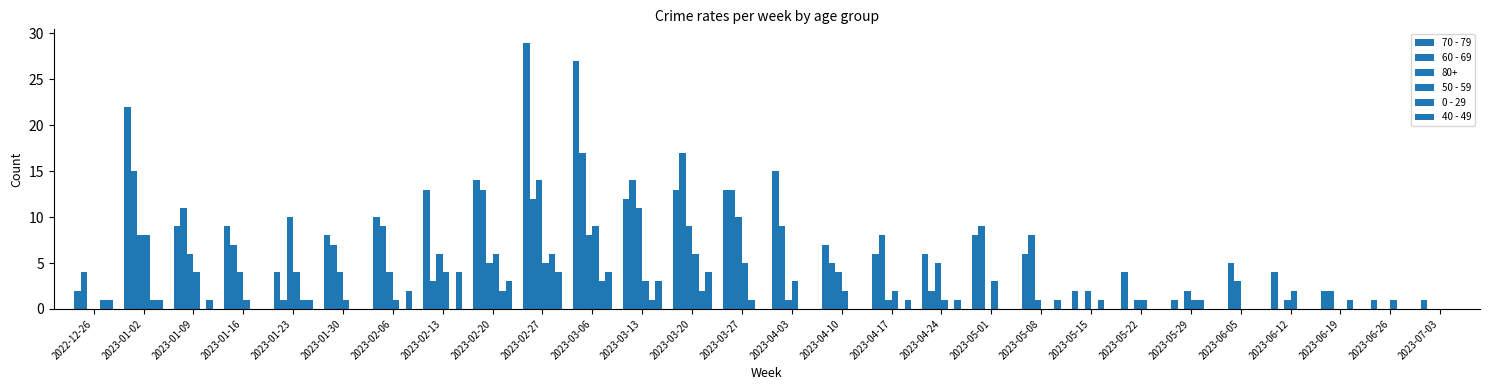

What is the difference between the maximum and minimum values in the 40 - 49 series?

4